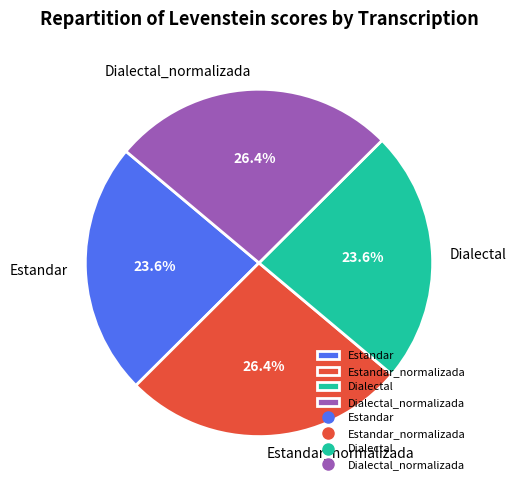

What percentage is NOT represented by Estandar?

76.4%